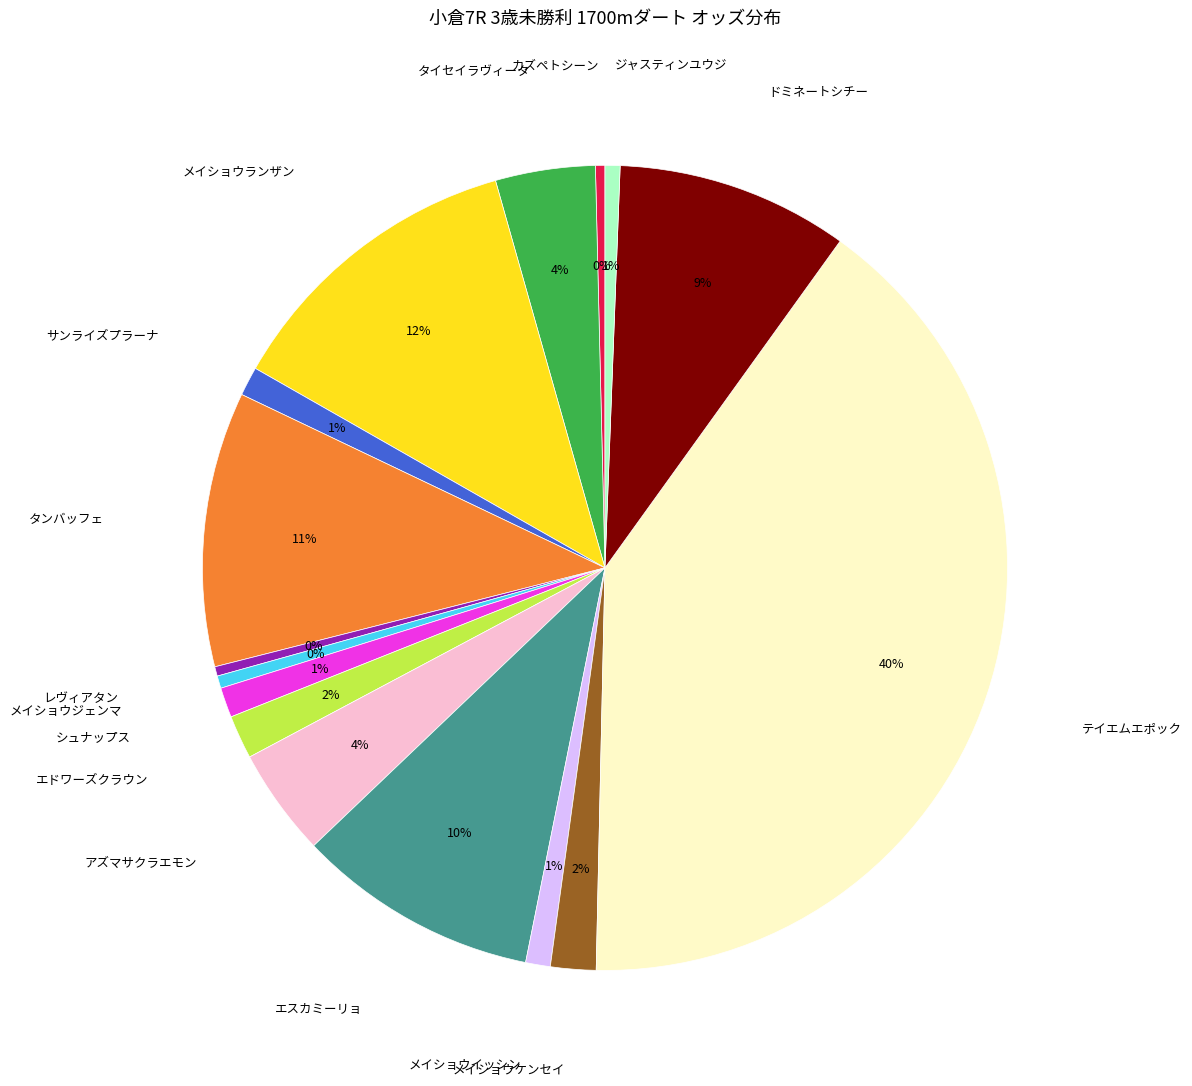

To the nearest percent, what is the average slice percentage?

6%